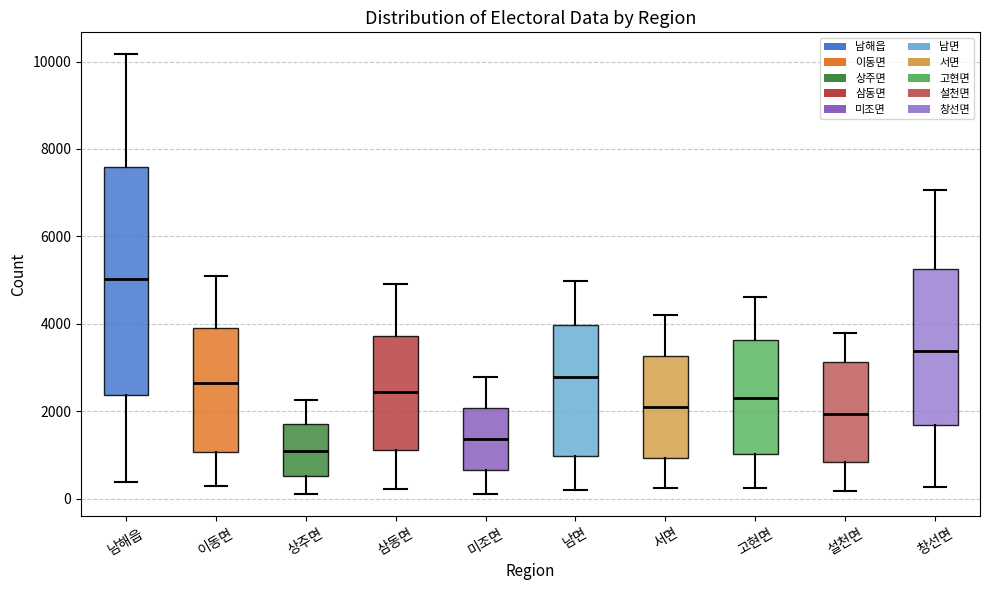

Where is the upper edge of the box for 설천면 on the y-axis? The values are not printed on the chart, so give them approximately, as read against the axis.

3200